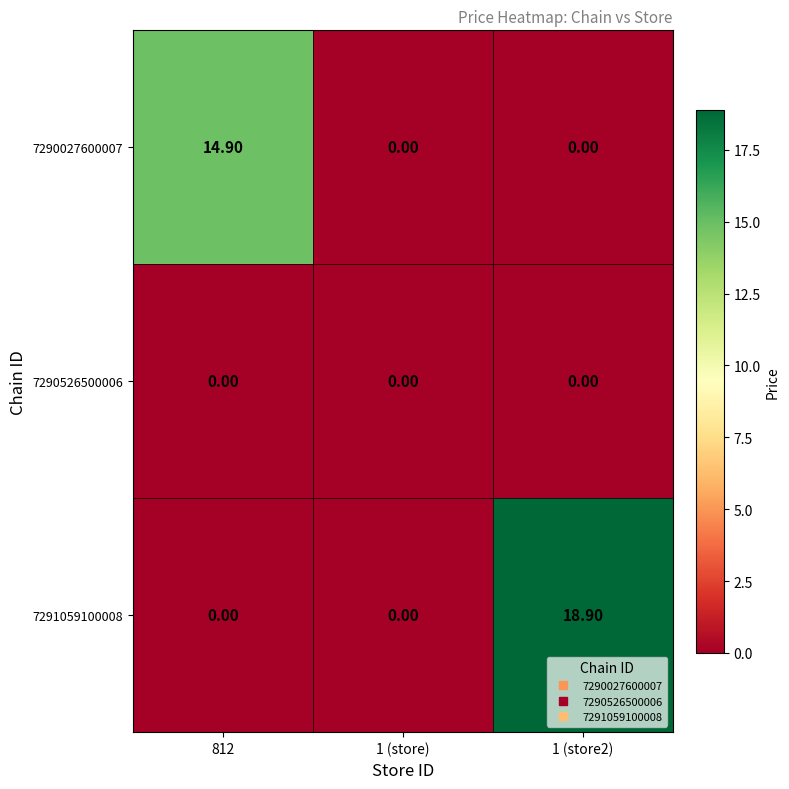

How many categories are shown in the chart?

3